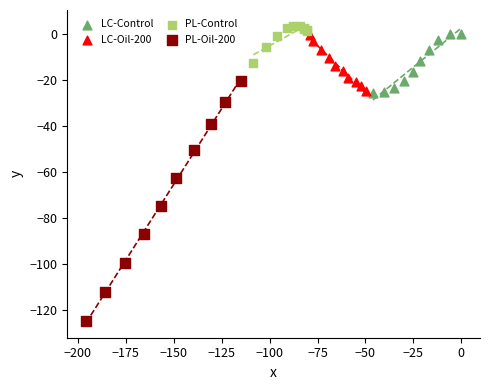

Which series reaches the maximum Y coordinate?

PL-Control